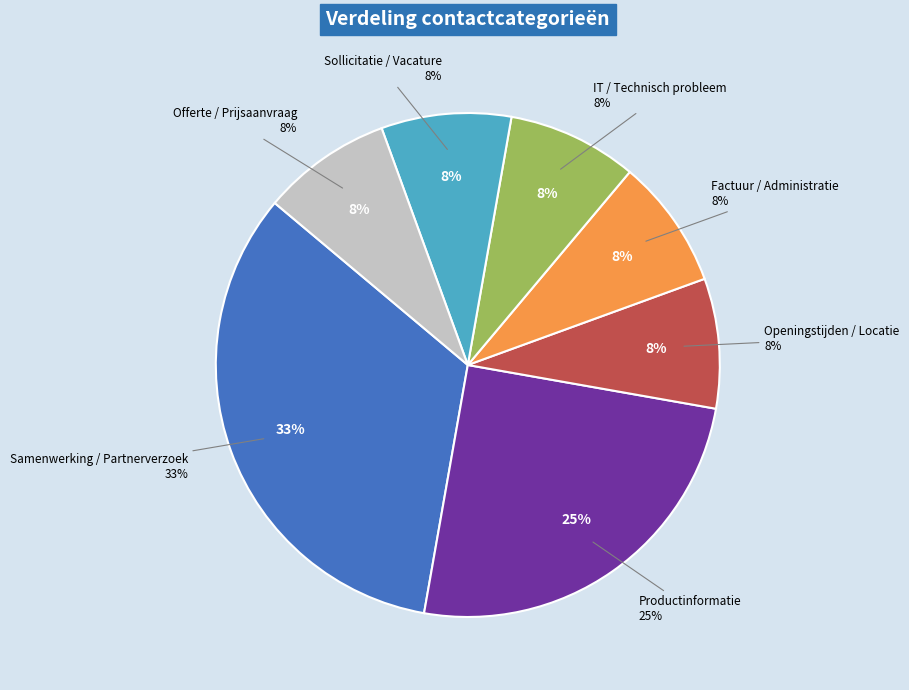

Which has a higher value, Offerte / Prijsaanvraag or Samenwerking / Partnerverzoek?

Samenwerking / Partnerverzoek